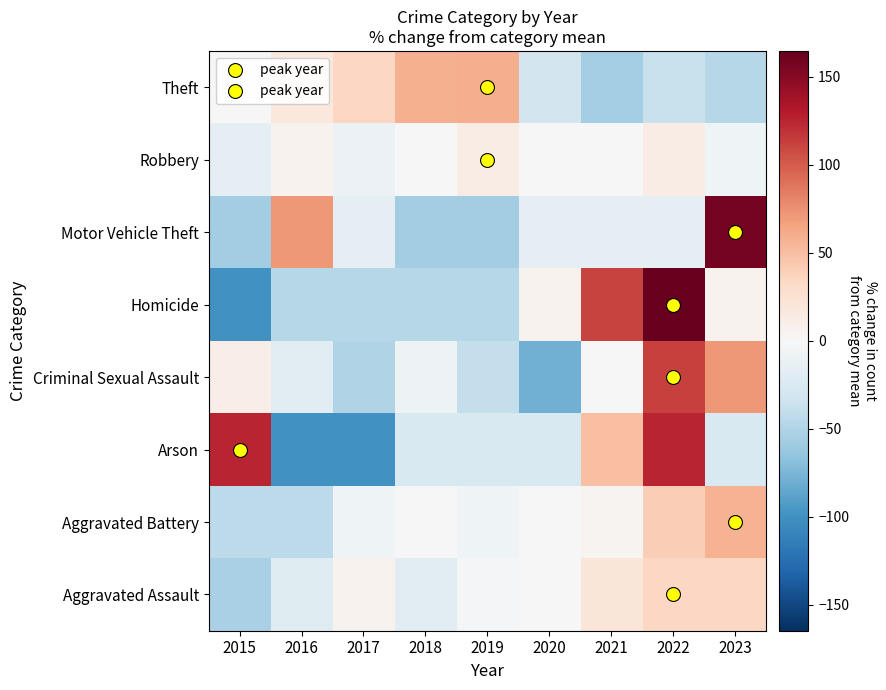

What is the difference between the highest and lowest values at 2023?

204.2